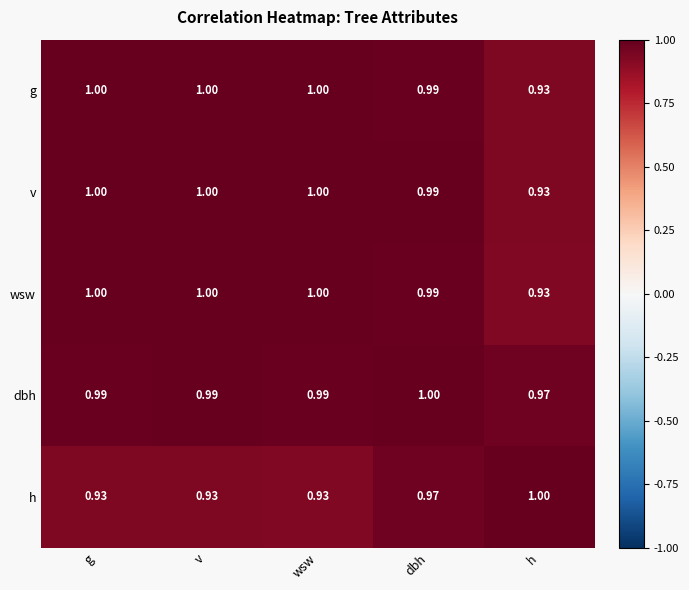

Which category has the lowest value in the wsw series?

h